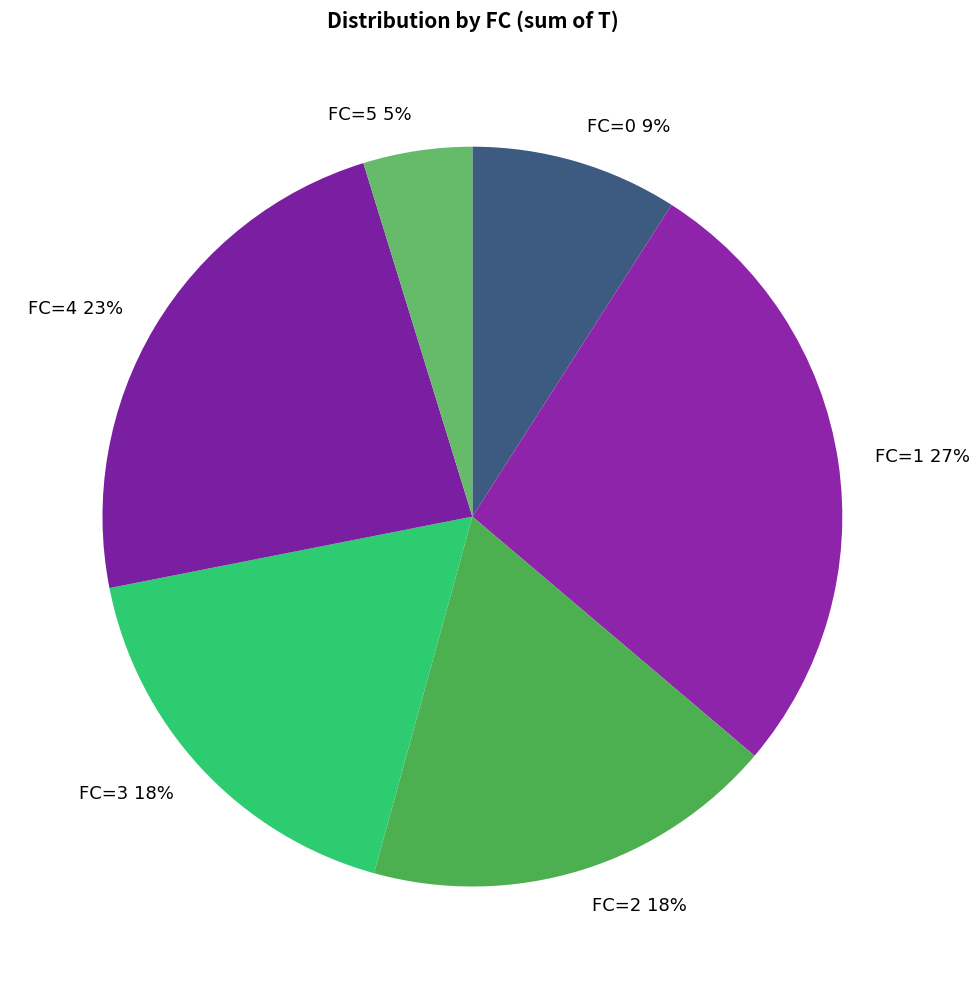

Count the number of slices in the pie.

6